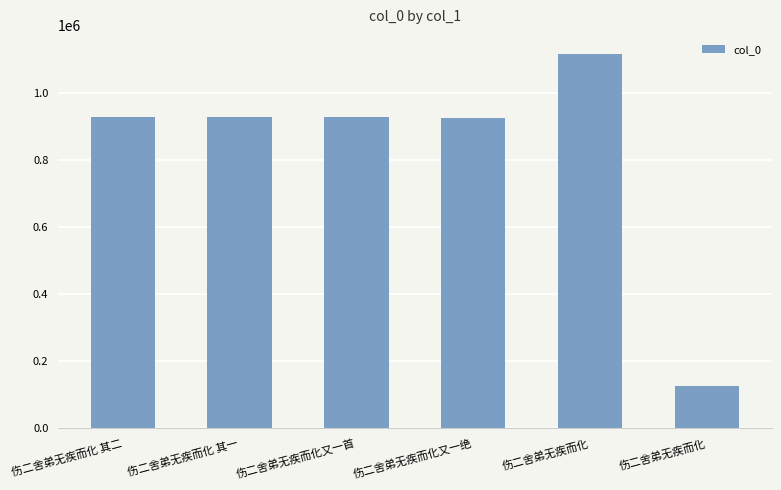

Reading left to right, transcribe all the data shown in this chart.

伤二舍弟无疾而化 其二=926949	伤二舍弟无疾而化 其一=926950	伤二舍弟无疾而化又一首=927314	伤二舍弟无疾而化又一绝=926548	伤二舍弟无疾而化=1117393	伤二舍弟无疾而化=126171